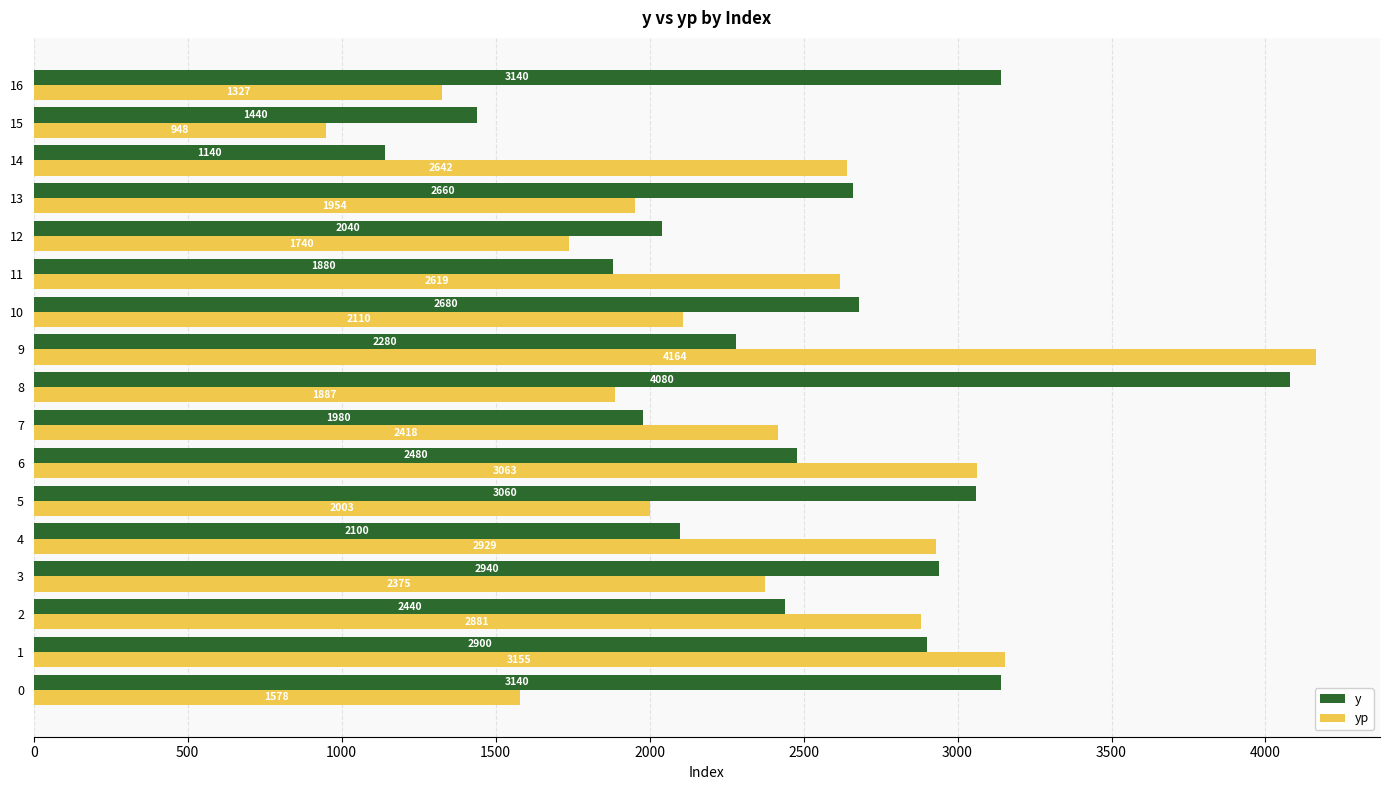

Where is yp nearest to the value 2555?

11